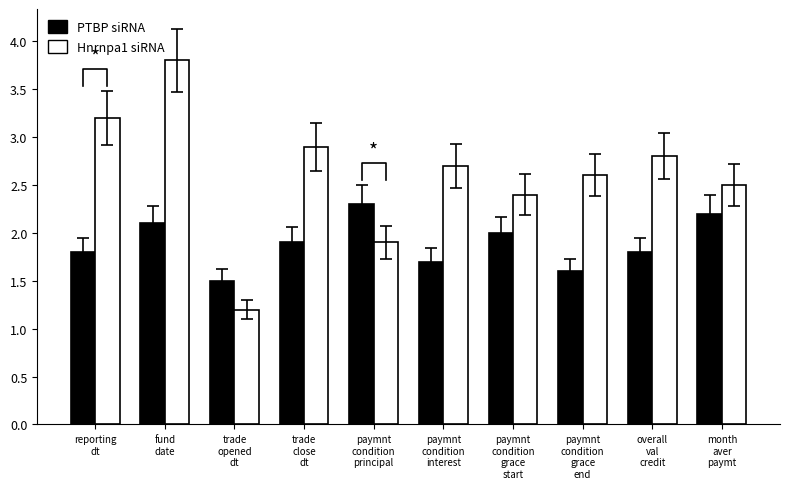

Which series has the widest spread of values?

Hnrnpa1 siRNA